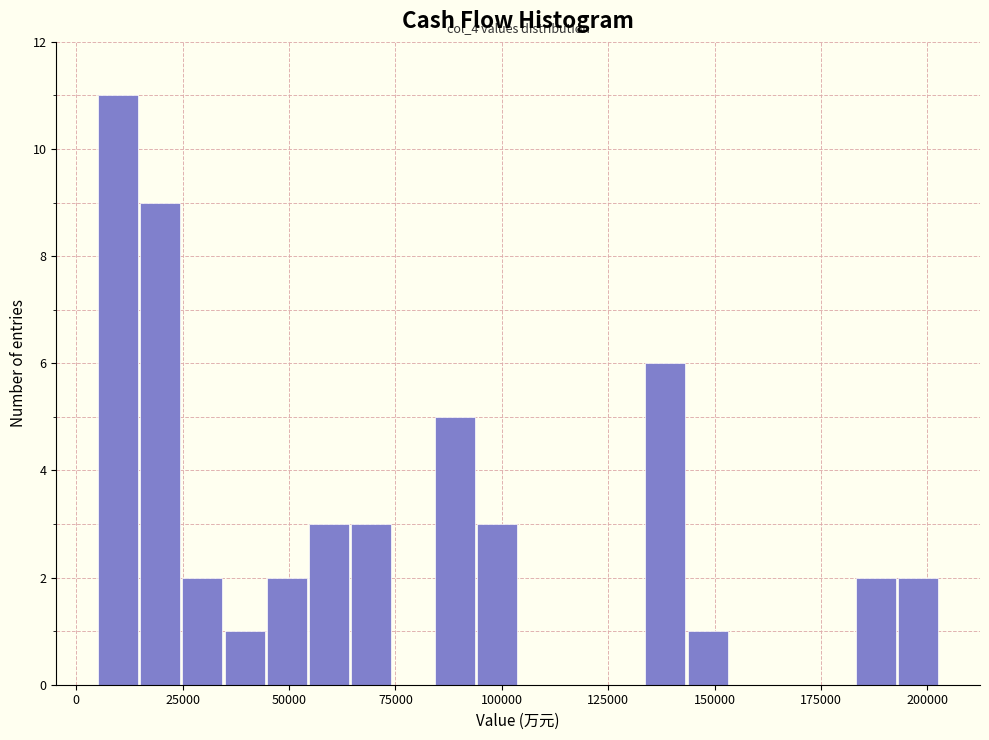

Read against the x-axis, roughly where is the centre of the tallest bar?

10000